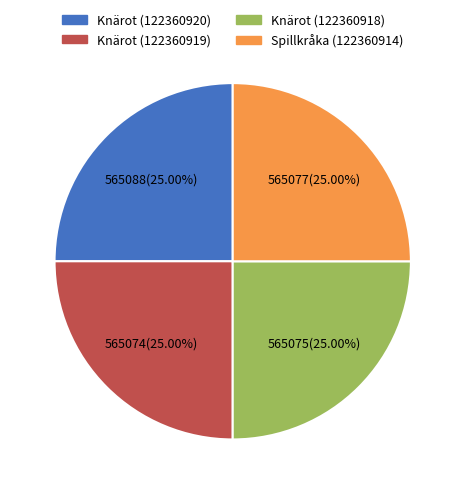

How many segments does this pie chart have?

4